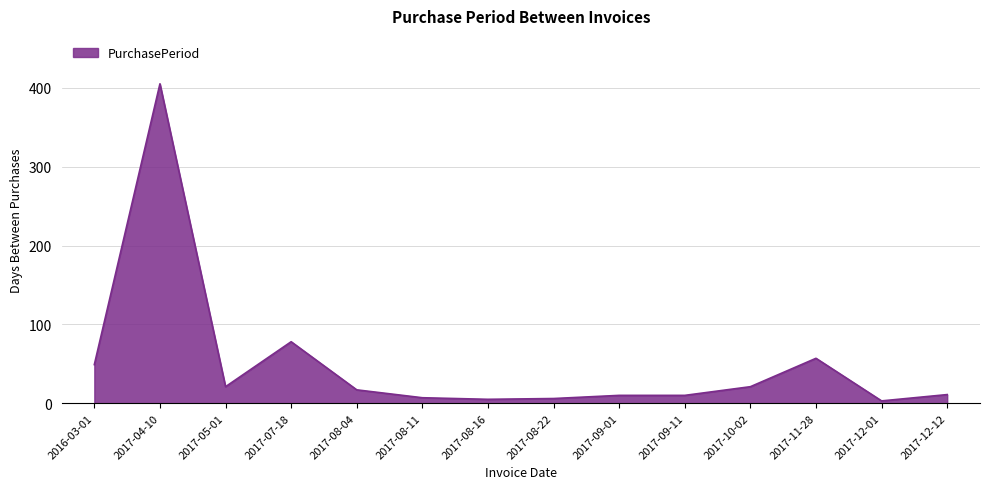

What is the greatest value displayed?

405